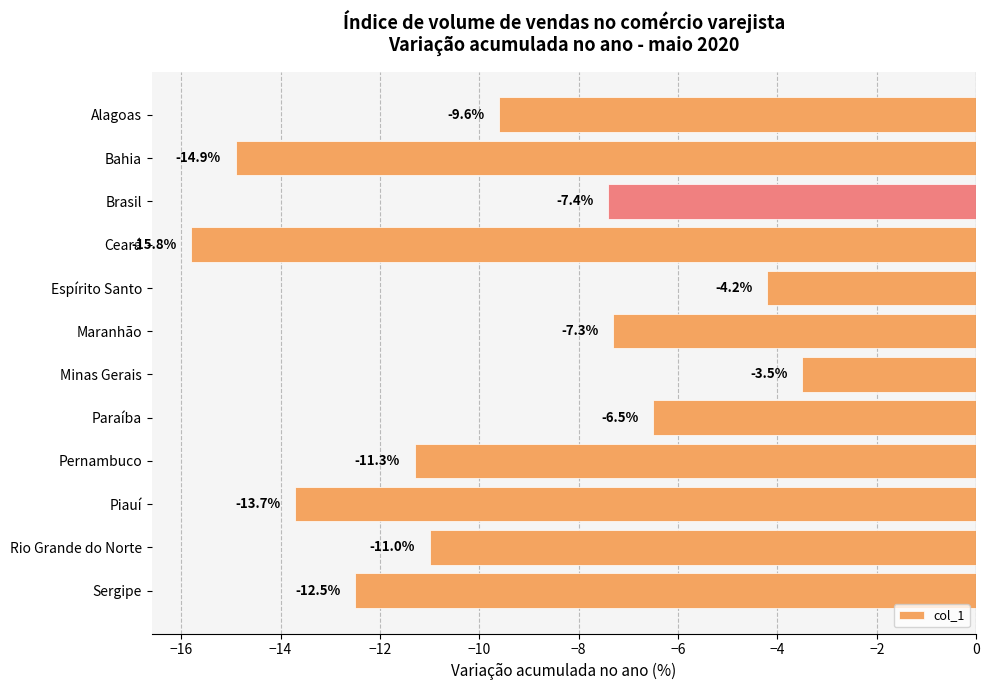

Is it true that the value at Pernambuco is -5.0?

False